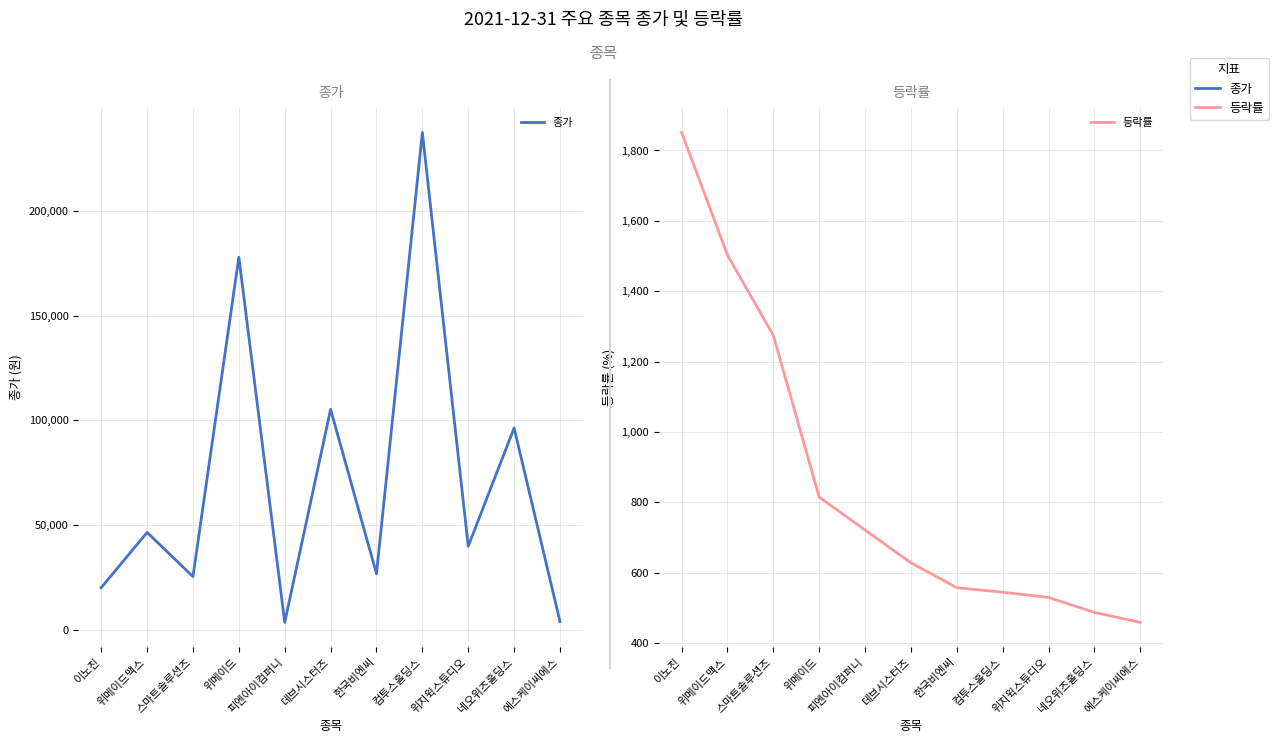

What are all the series names shown in the legend?

종가, 등락률